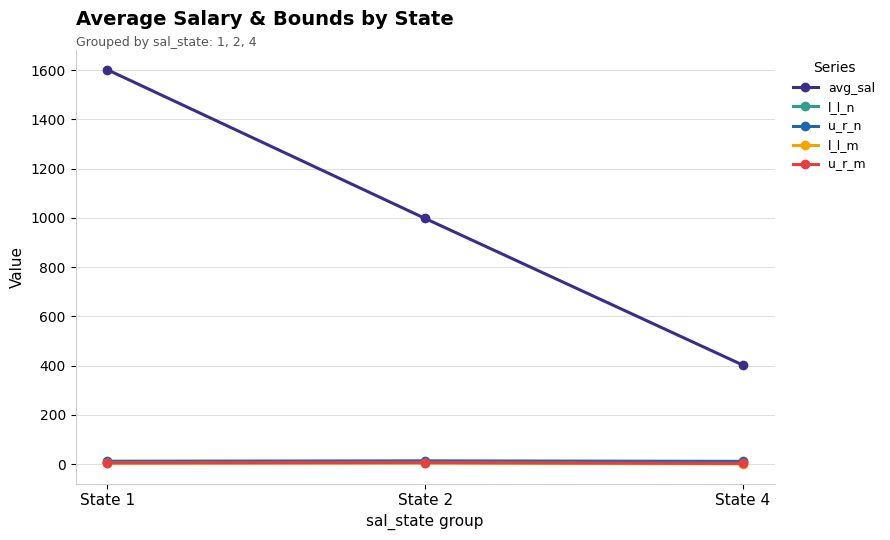

Which series has the largest total across all categories?

avg_sal